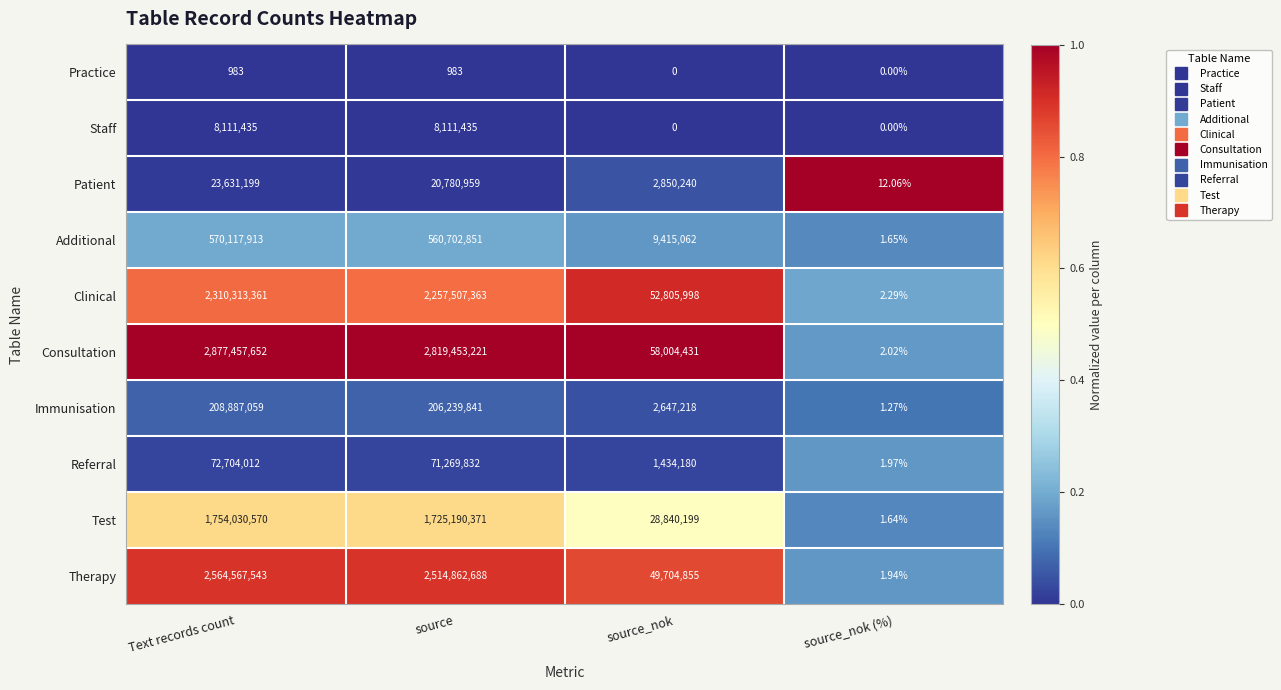

How many distinct data groups are displayed?

10